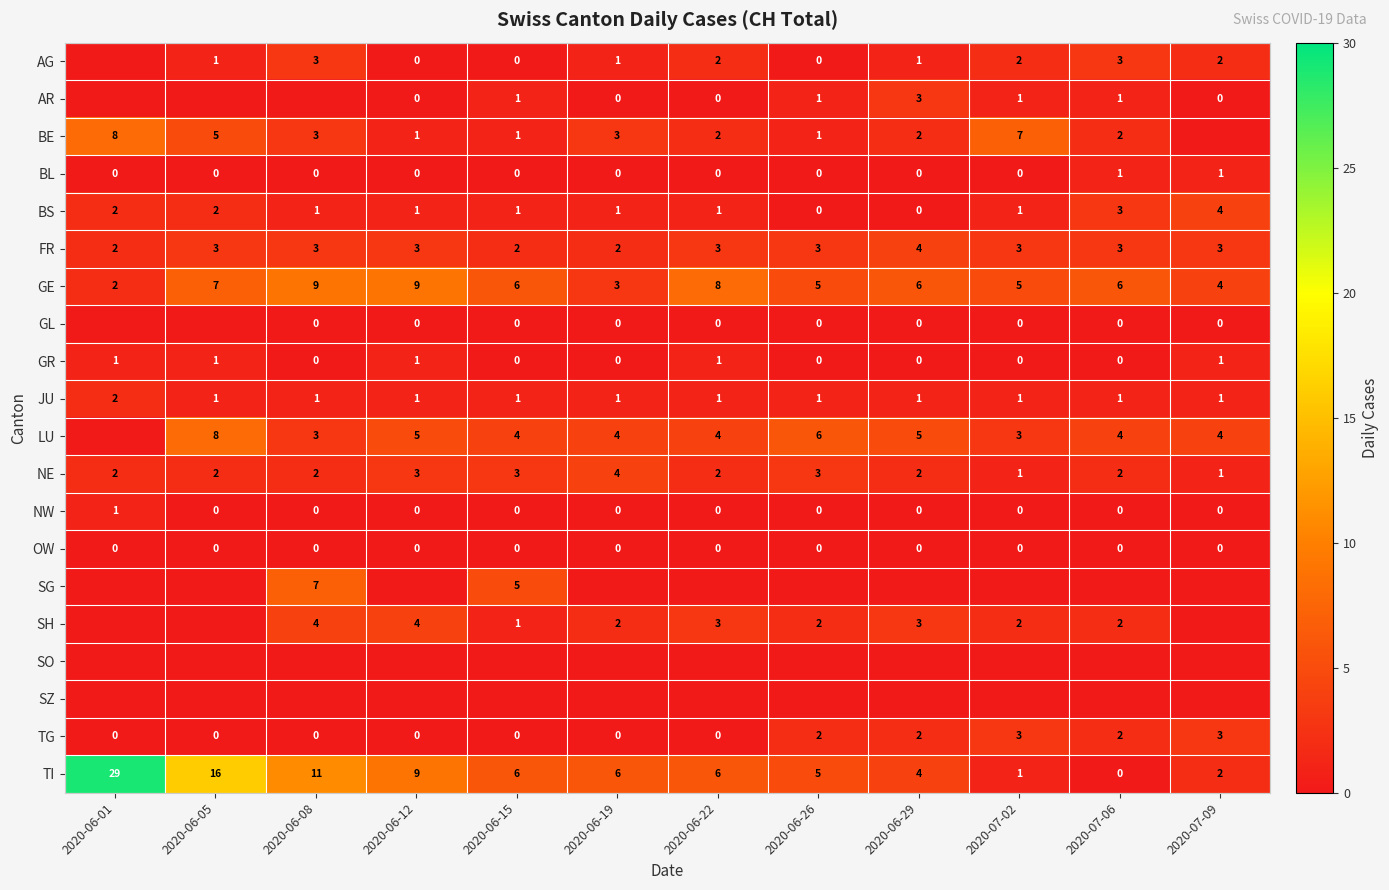

Where does the TI series first go above 6?

2020-06-01